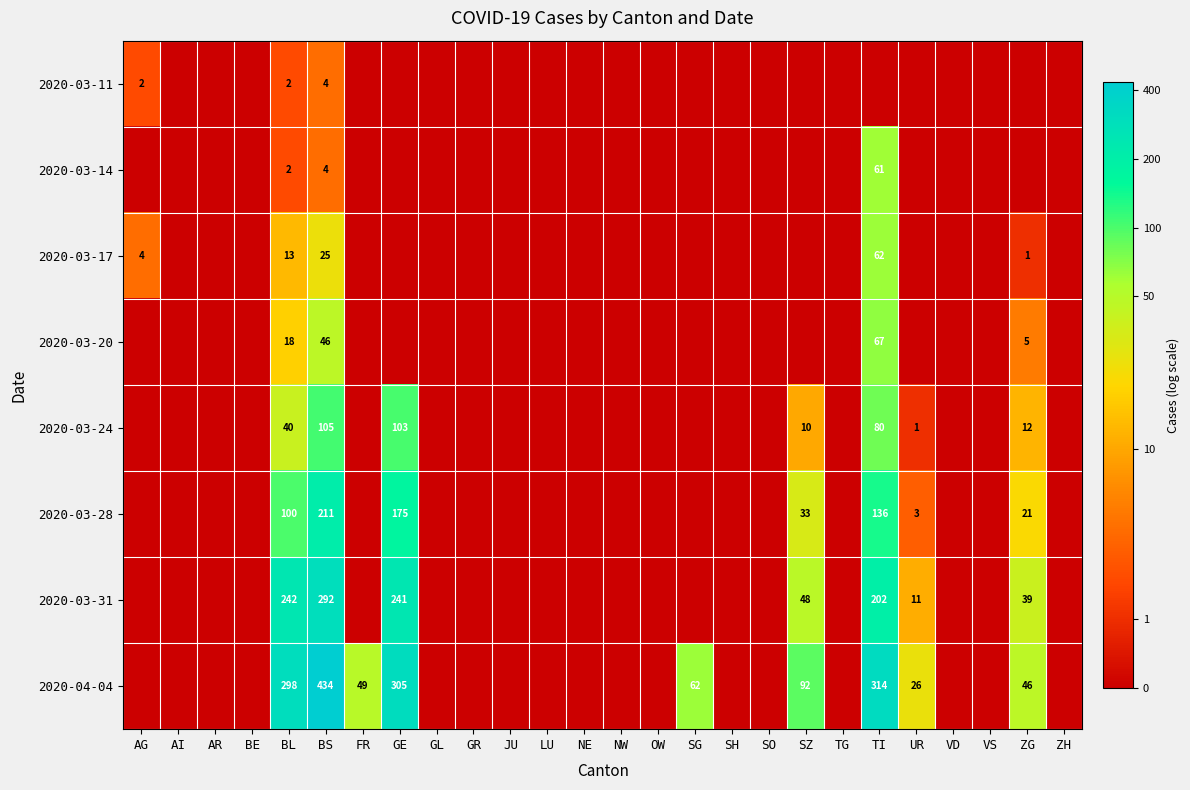

What is the total value across all series at BS?

1121